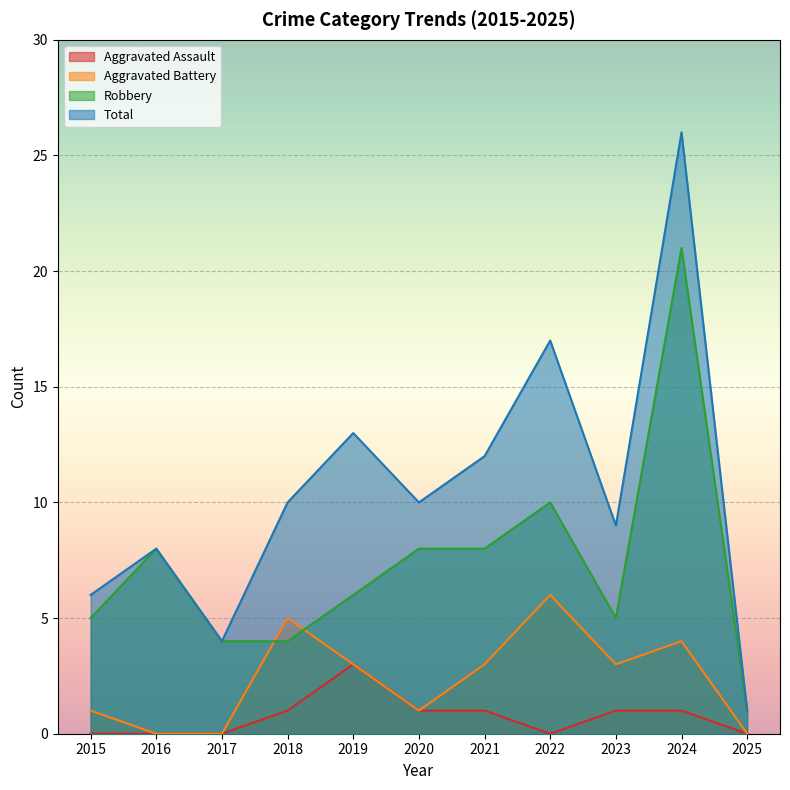

True or false: Robbery and Total intersect in this chart.

False